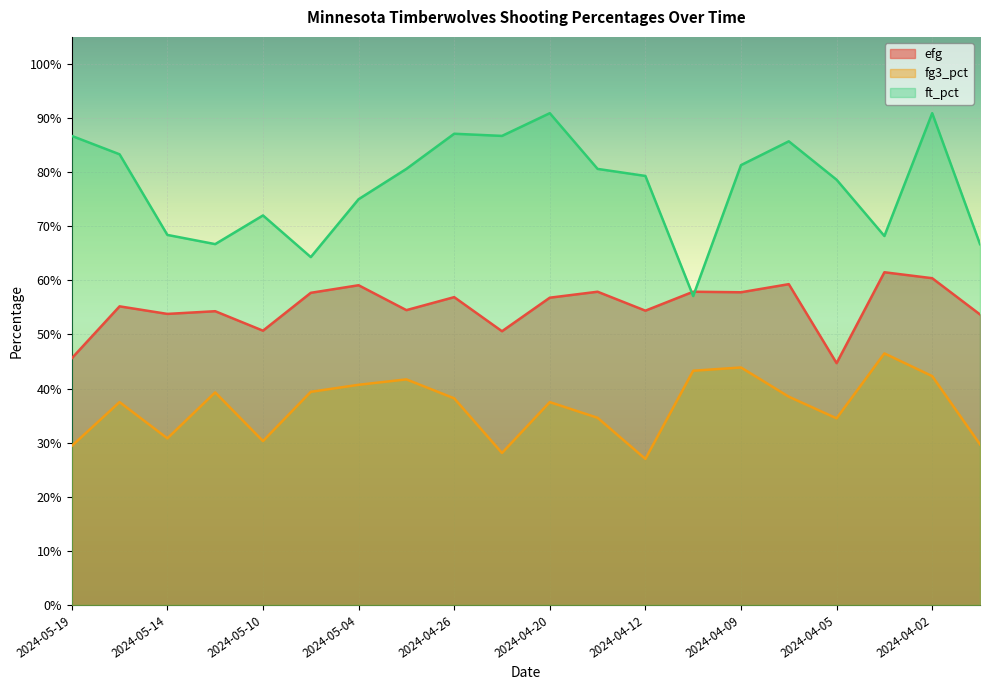

What is the label of the 1st point from the left?

2024-05-19